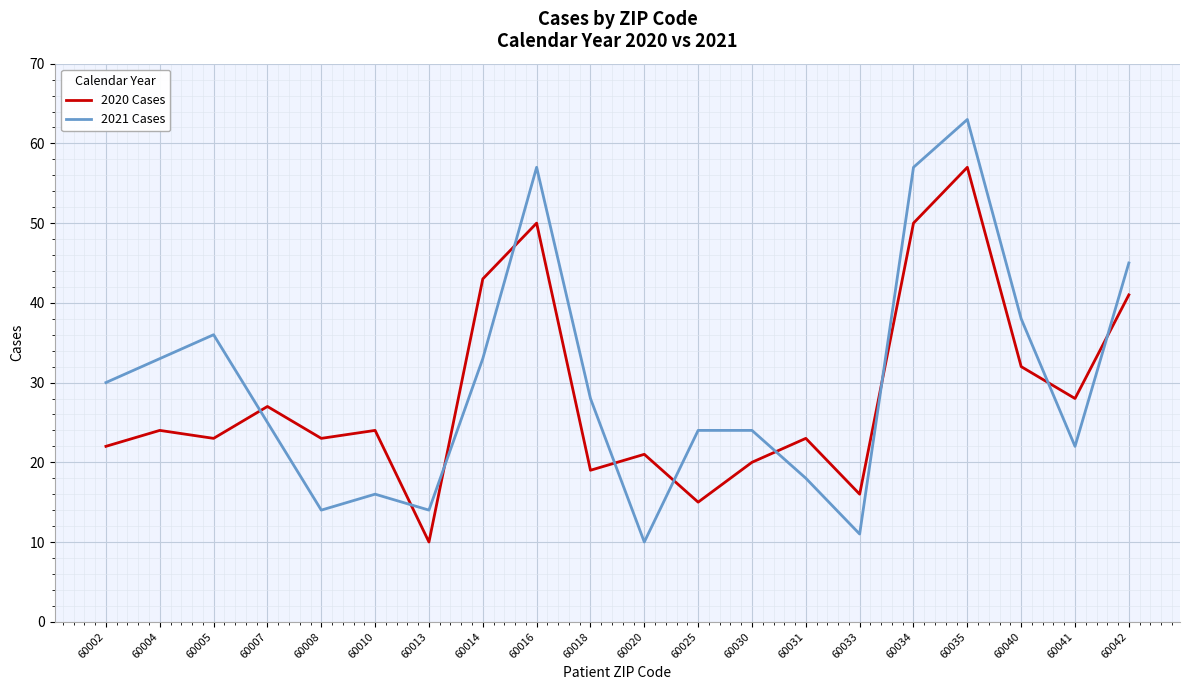

How many categories are shown in the chart?

20